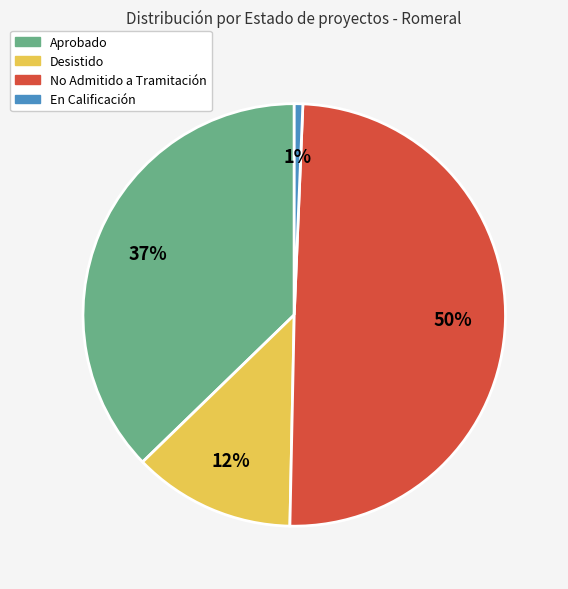

Is there any slice that represents more than half of the pie?

No